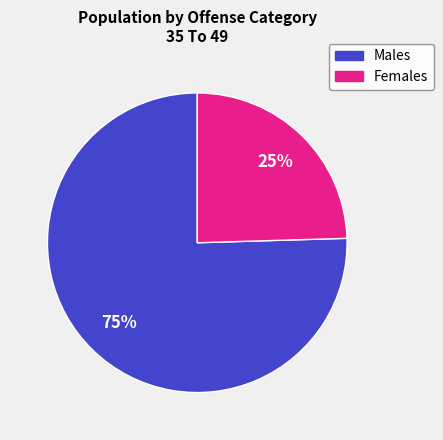

Is there a majority slice in this chart?

Yes